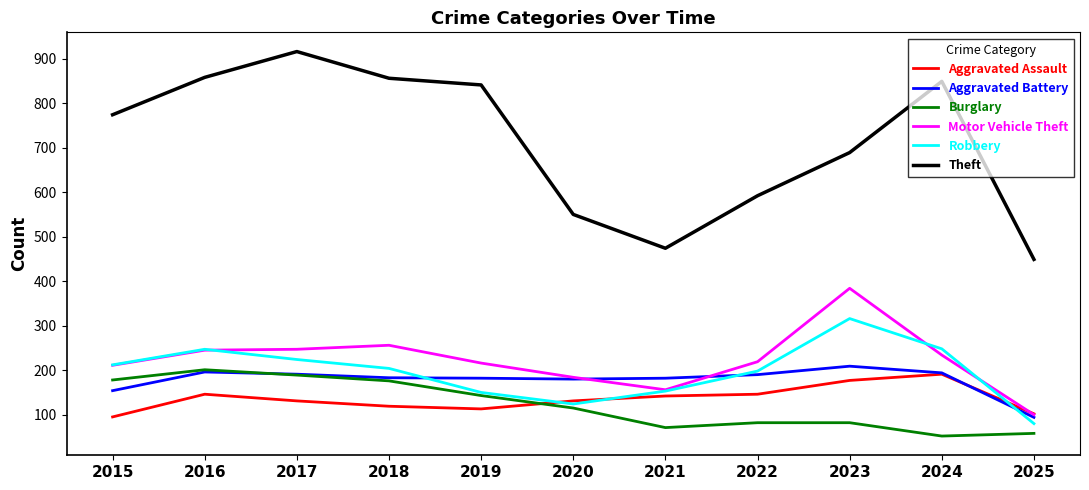

How many series are shown in this chart?

6